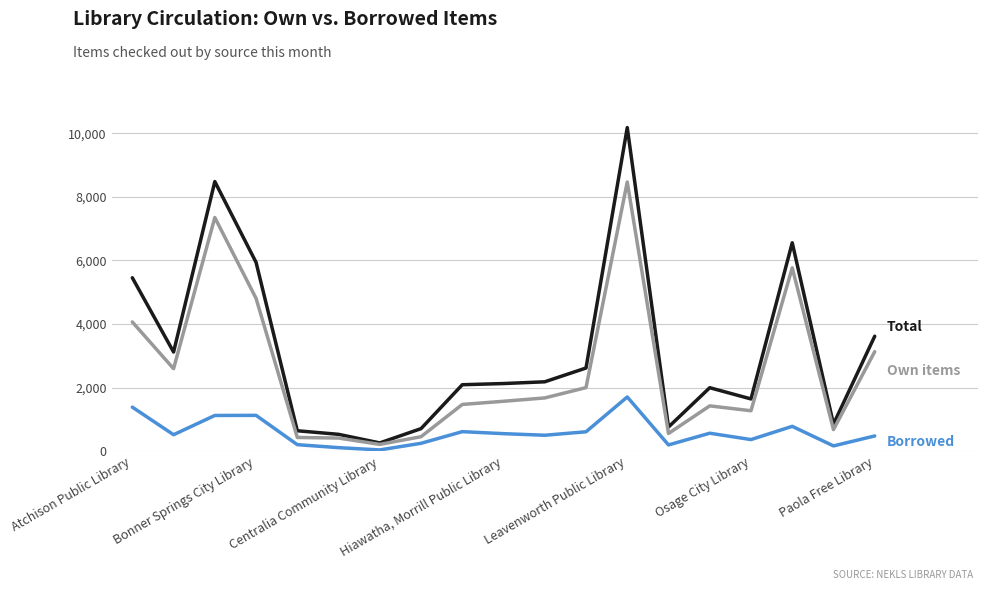

How many lines are shown in the chart?

3